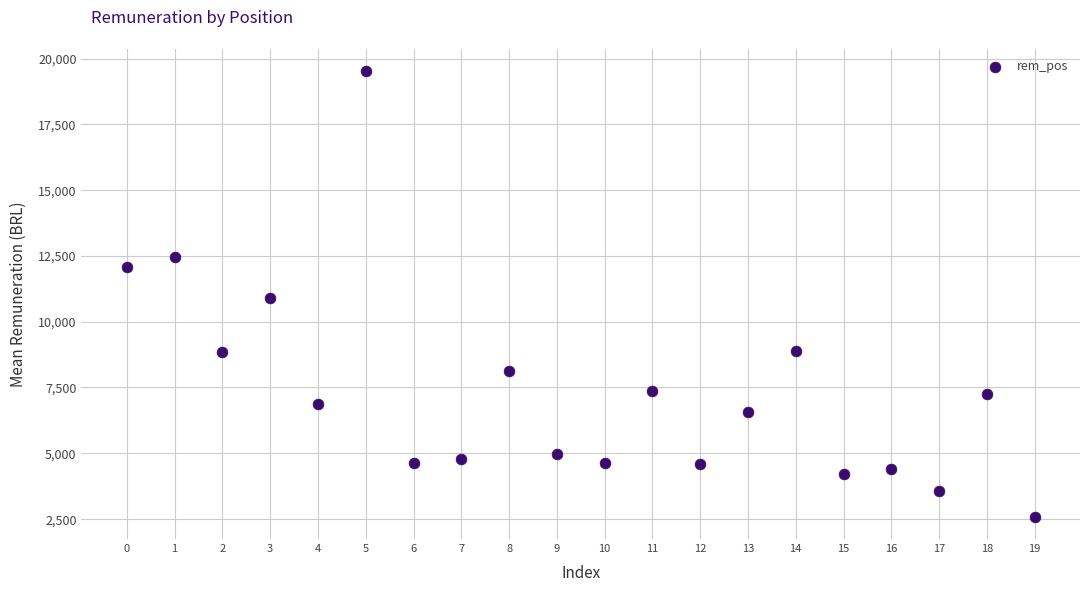

How many data points are displayed?

20